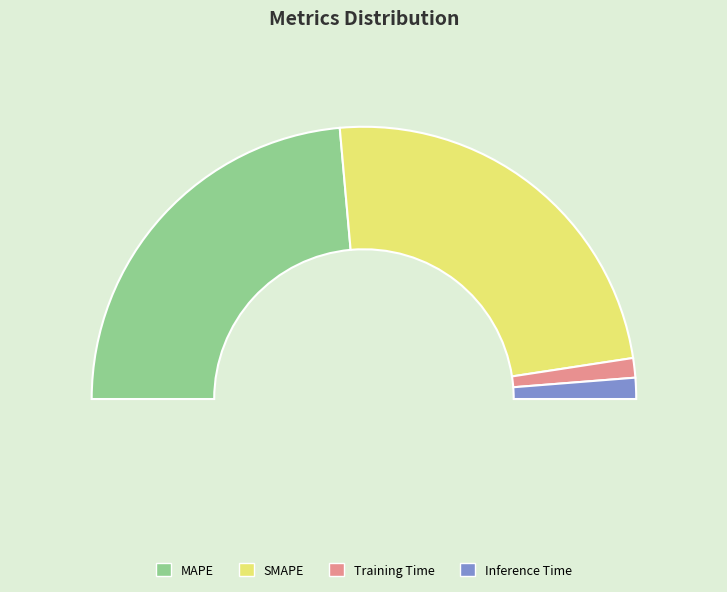

How much of the chart is everything except SMAPE?

52.0%